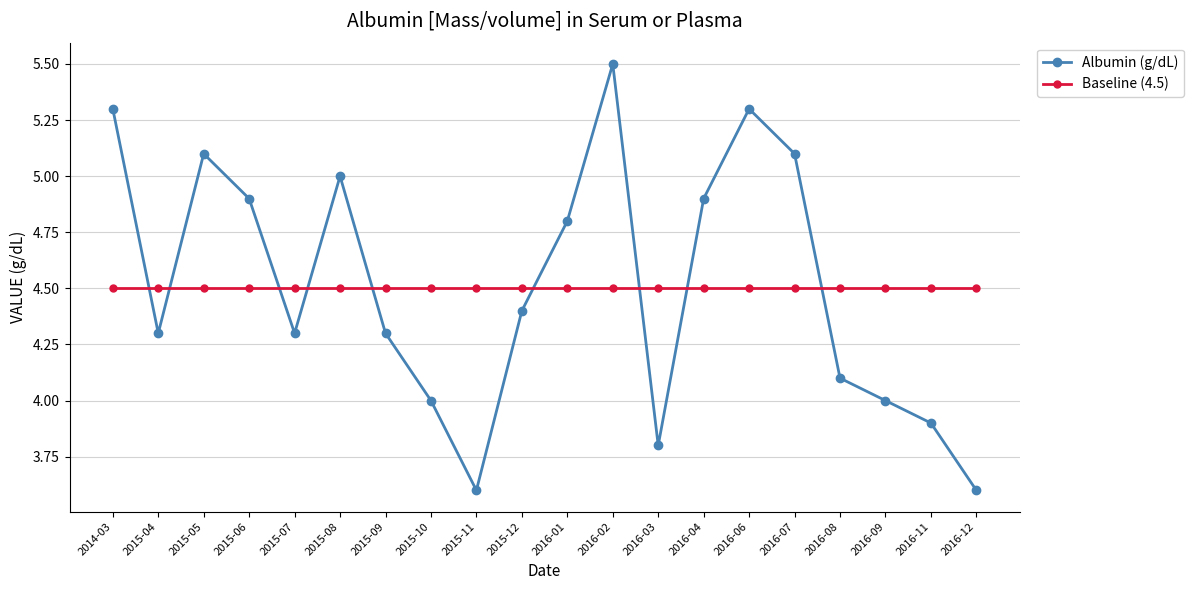

What is the average value of the Albumin (g/dL) series?

4.5